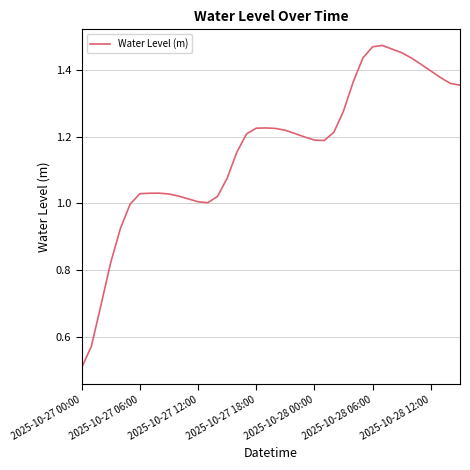

What is the minimum value shown in the chart?

0.5